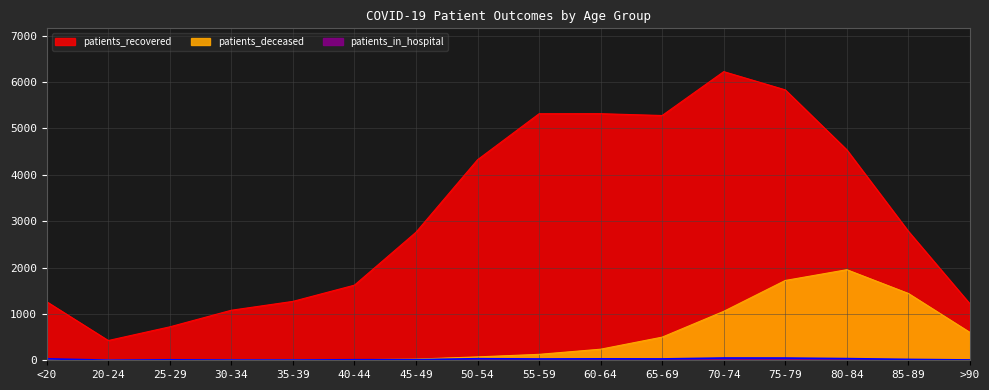

True or false: patients_in_hospital and patients_recovered intersect in this chart.

False